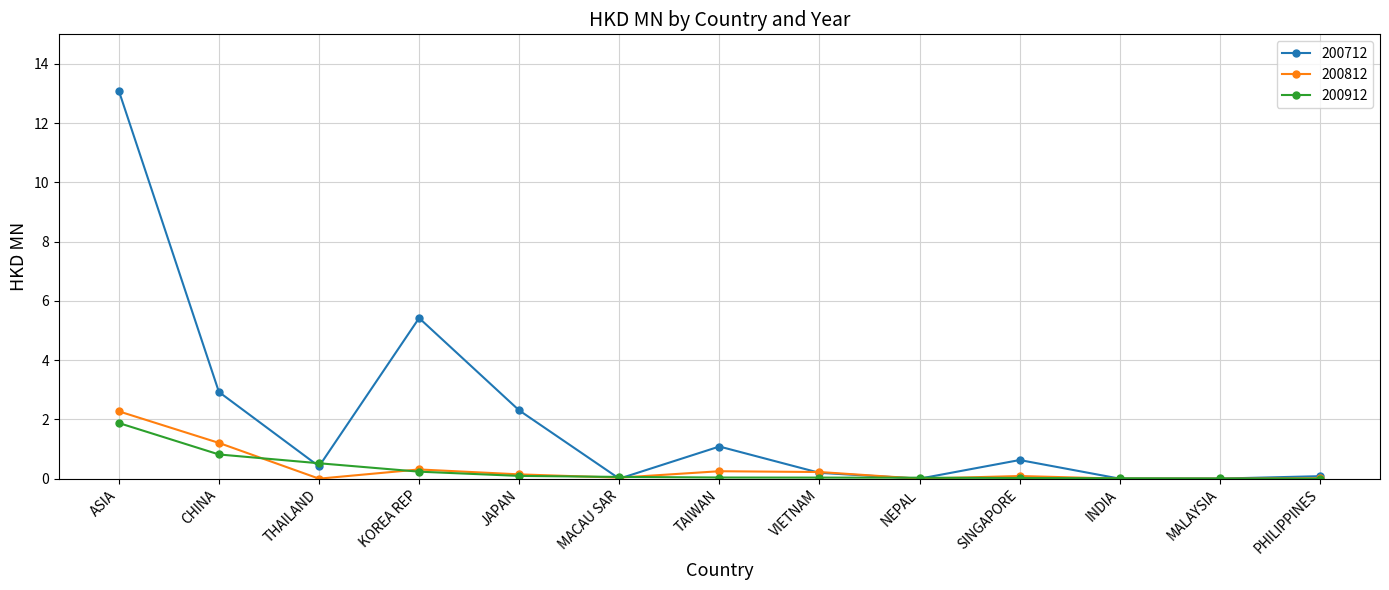

The 200812 series shows 1.3 at INDIA. True or false?

False